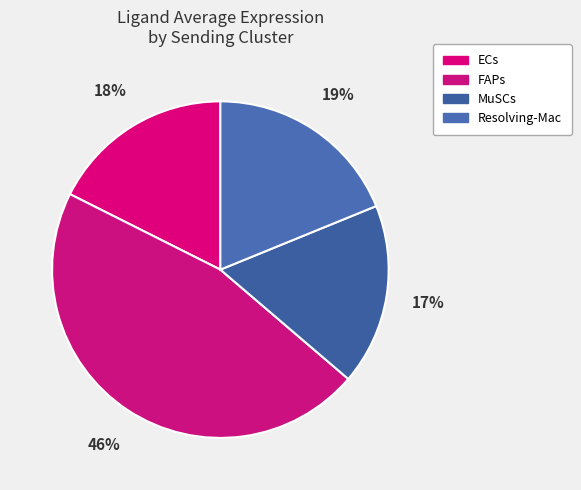

Count the number of slices in the pie.

4